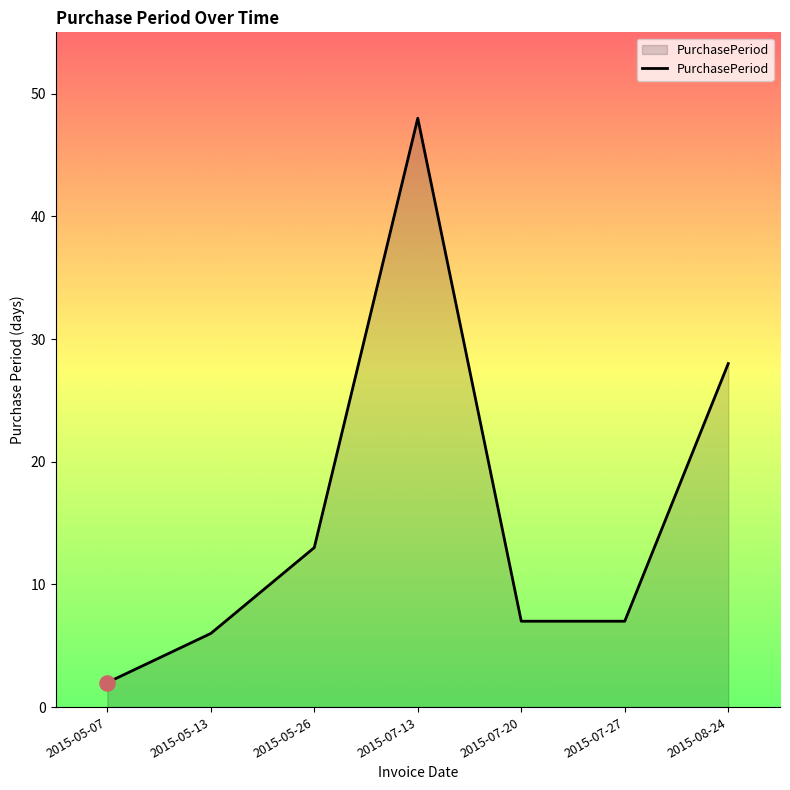

Between 2015-05-26 and 2015-07-13, which is larger?

2015-07-13